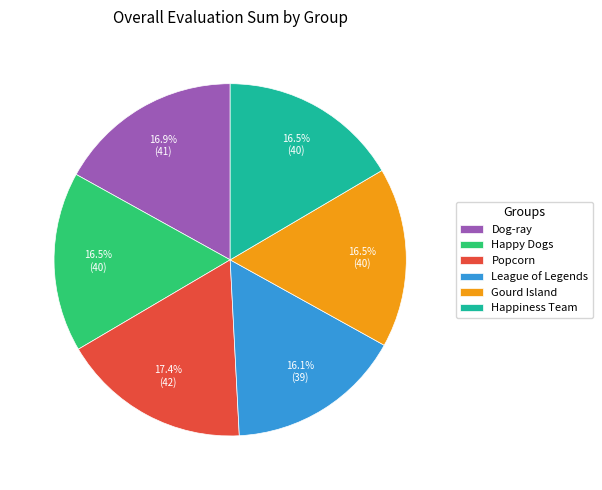

Approximately how many times larger is the value at Gourd Island compared to Dog-ray?

1.0